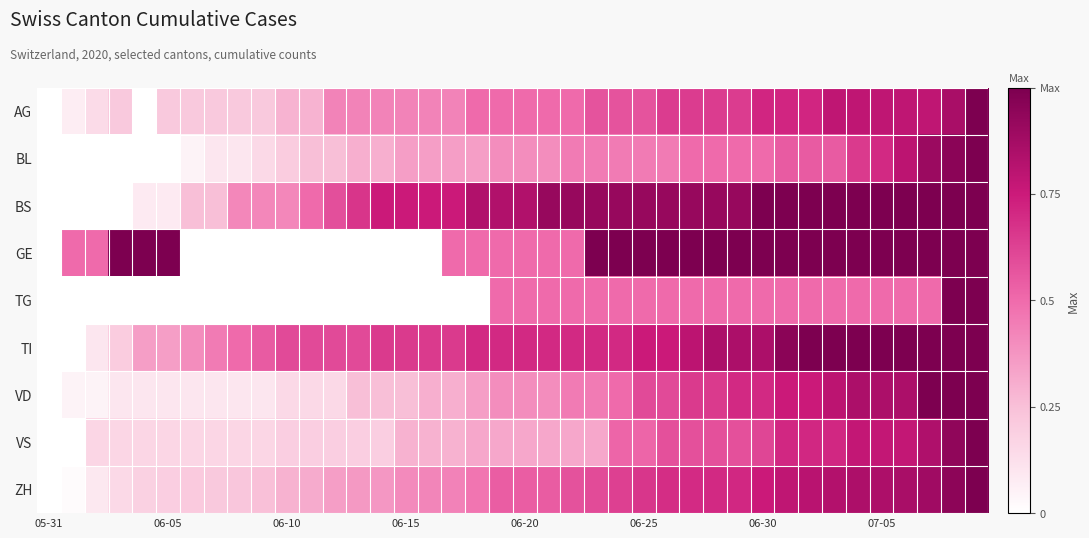

At how many categories does at least one series exceed 0?

39